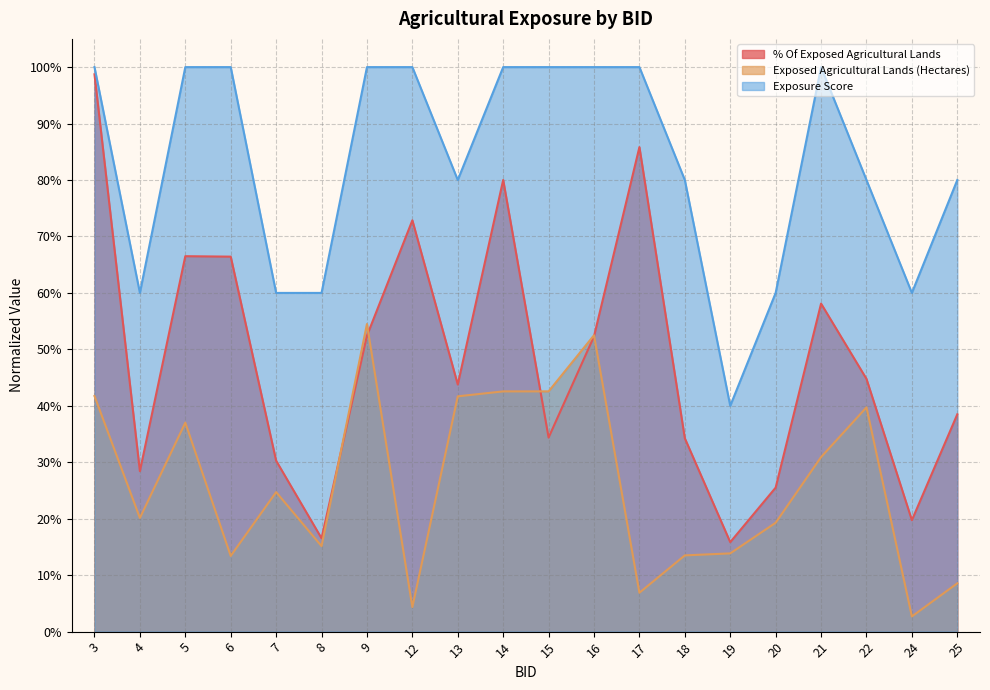

Is the value of Exposed Agricultural Lands (Hectares) at 24 greater than the value of % Of Exposed Agricultural Lands at 22?

No